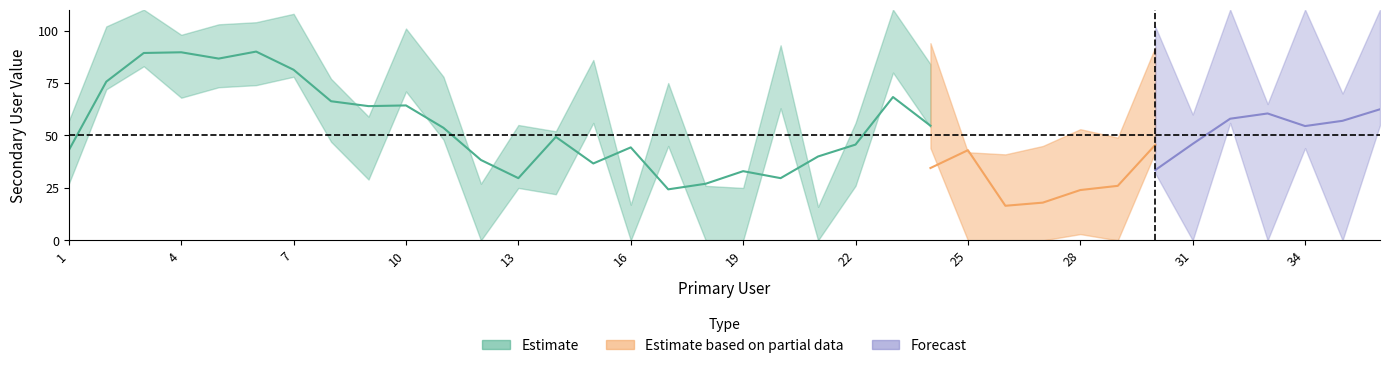

Between 5 and 28, which is larger?

5